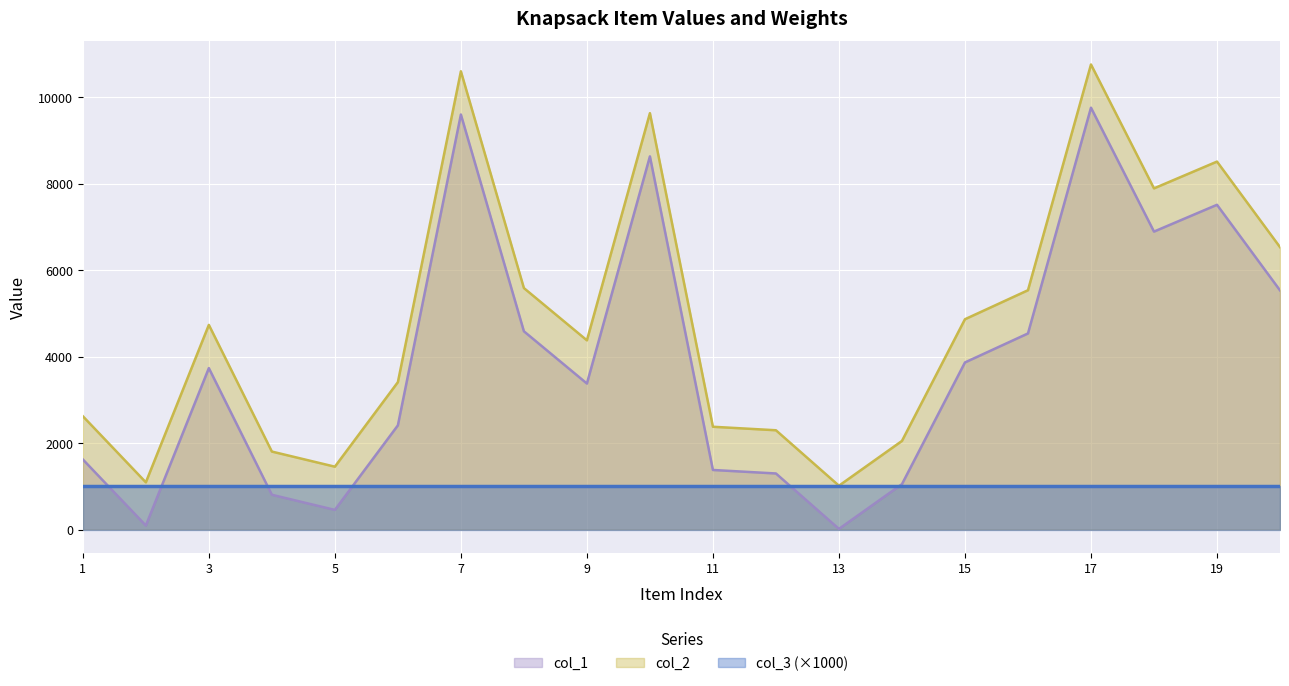

What is the average value of the col_1 series?

3861